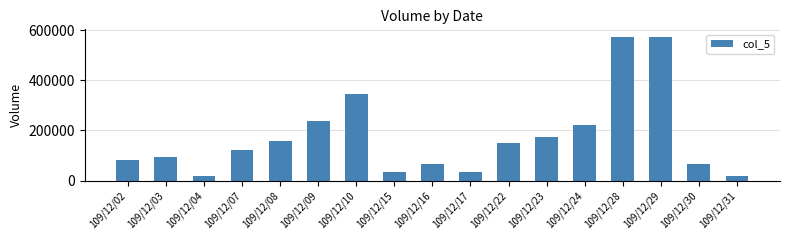

What is the change in value from 109/12/03 to 109/12/30?

-26000